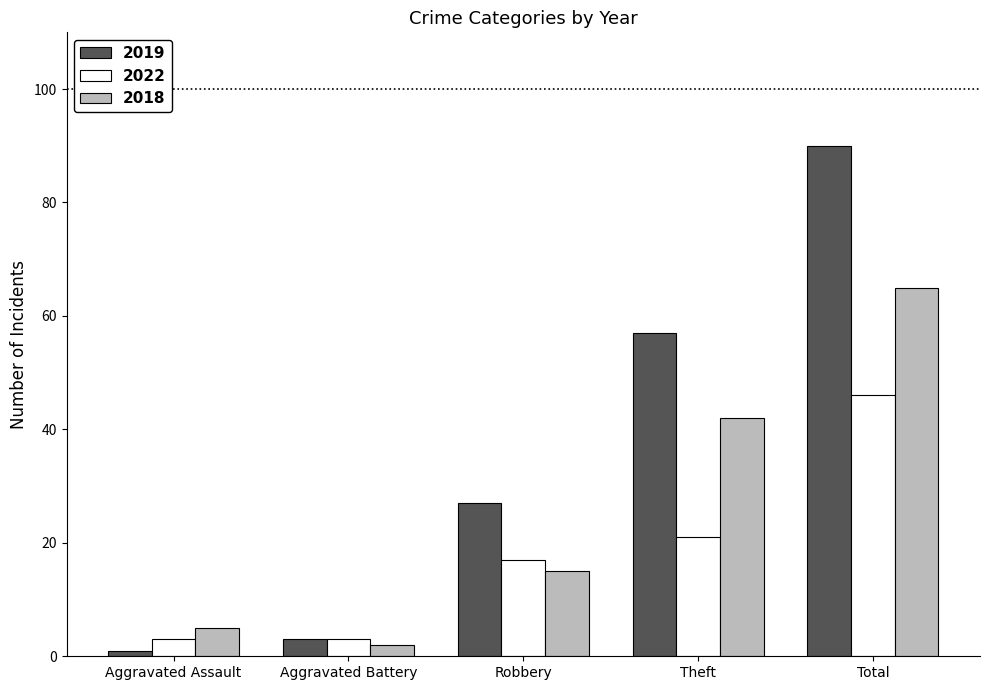

Does the chart contain stacked bars?

No